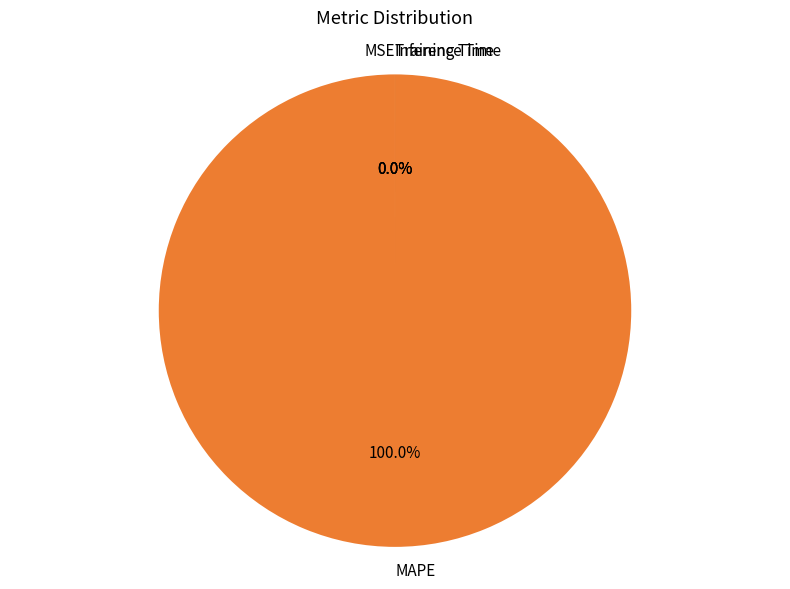

Is it true that MSE is 1% of the pie?

False